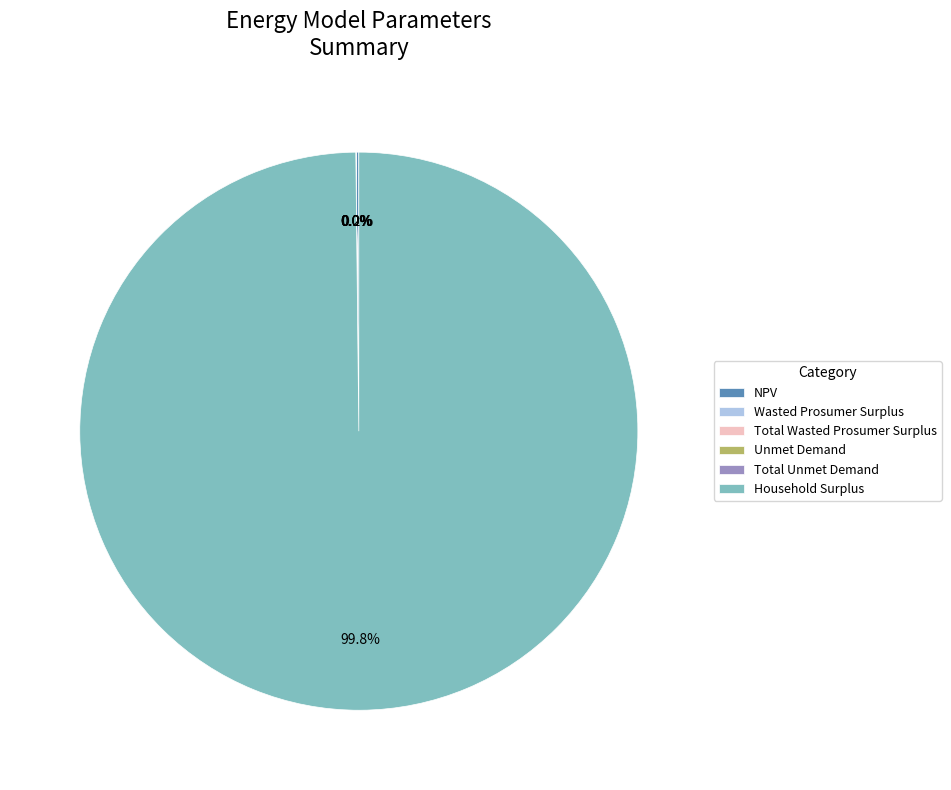

Which slice is the largest?

Household Surplus